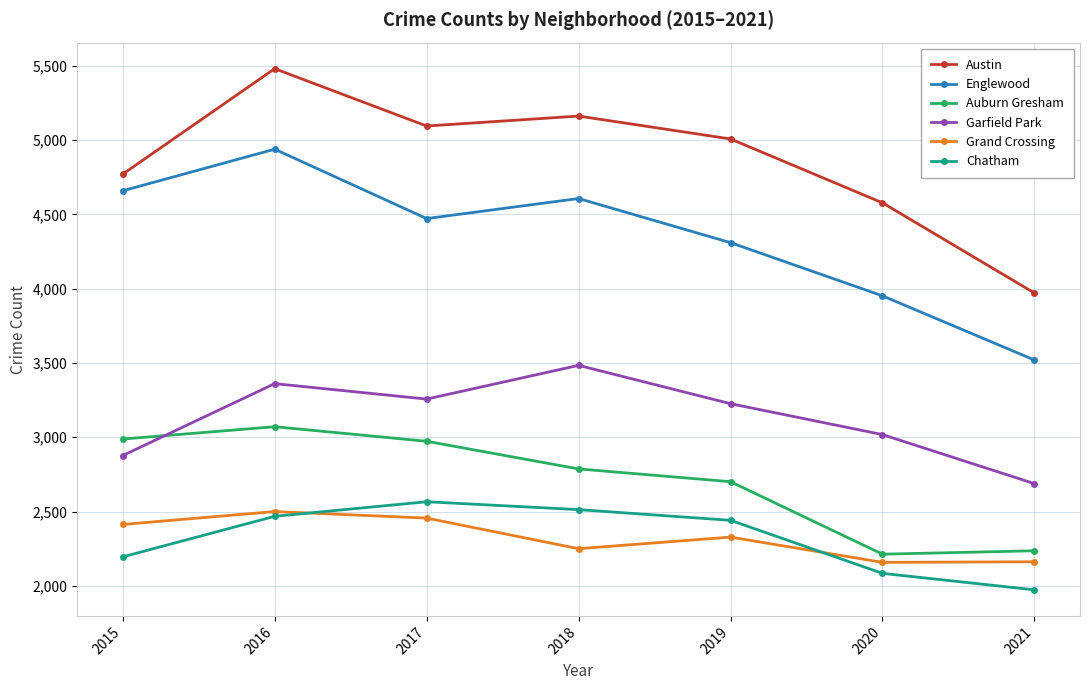

Does the chart display data point markers on the line(s)?

Yes